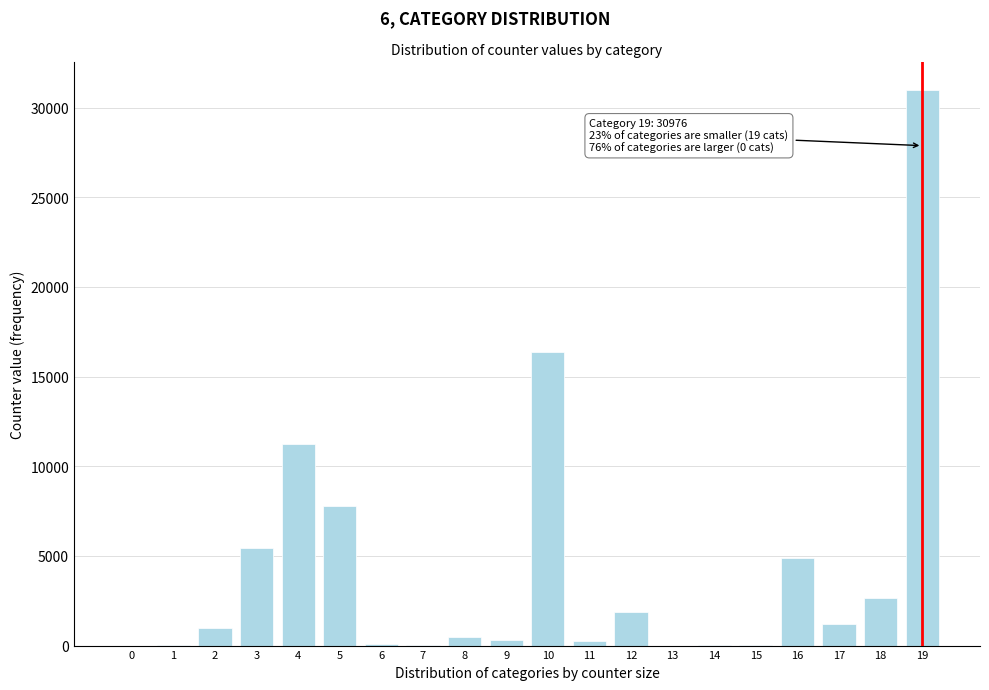

What is the ratio of the value at 3 to the value at 4?

0.5